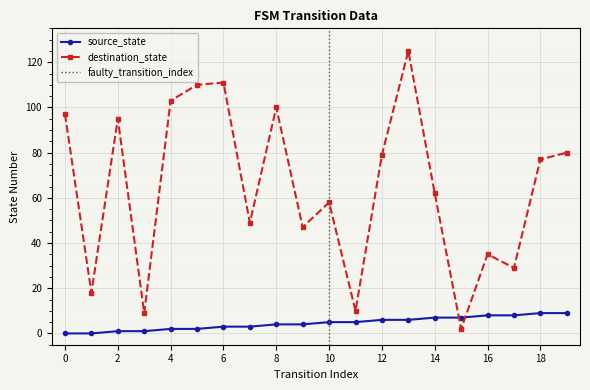

Between 13 and 17, which is larger?

17